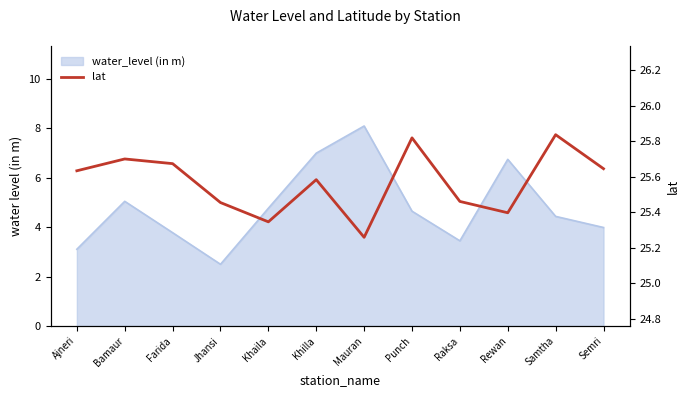

What value does the data have at Farida?

25.7